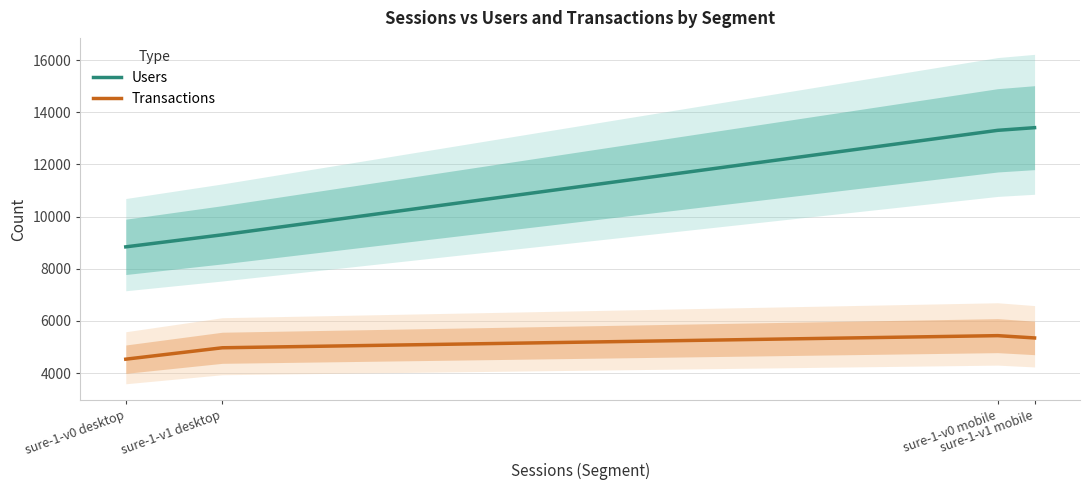

Which category has the highest value in the Transactions series?

sure-1-v0 mobile